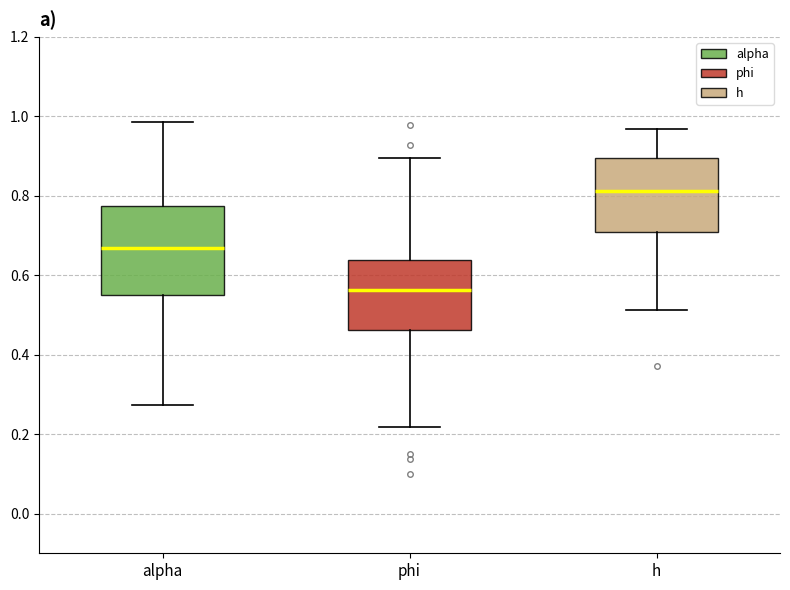

Comparing the boxes themselves (not the whiskers), which one is the tallest?

alpha